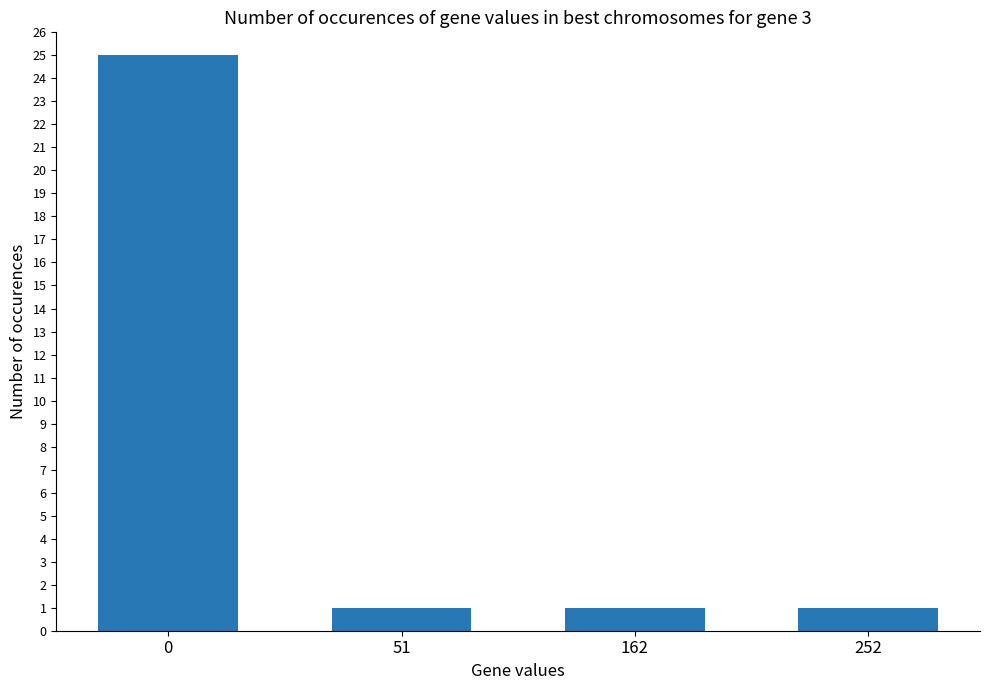

What is the difference between the maximum and minimum values?

24